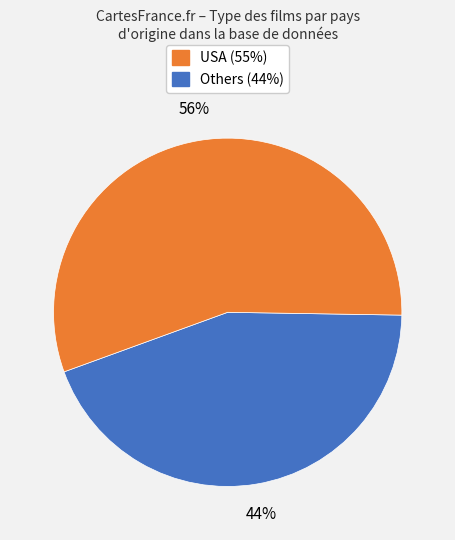

To the nearest percent, what is the average slice percentage?

50%